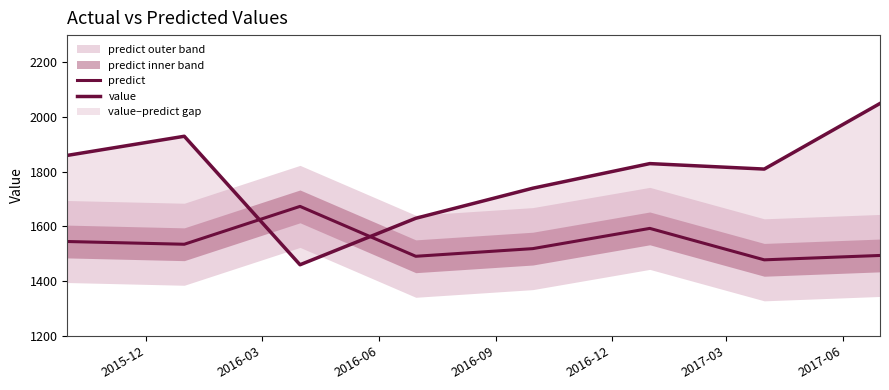

What is the difference between the highest and lowest values at 2016-03?

395.0